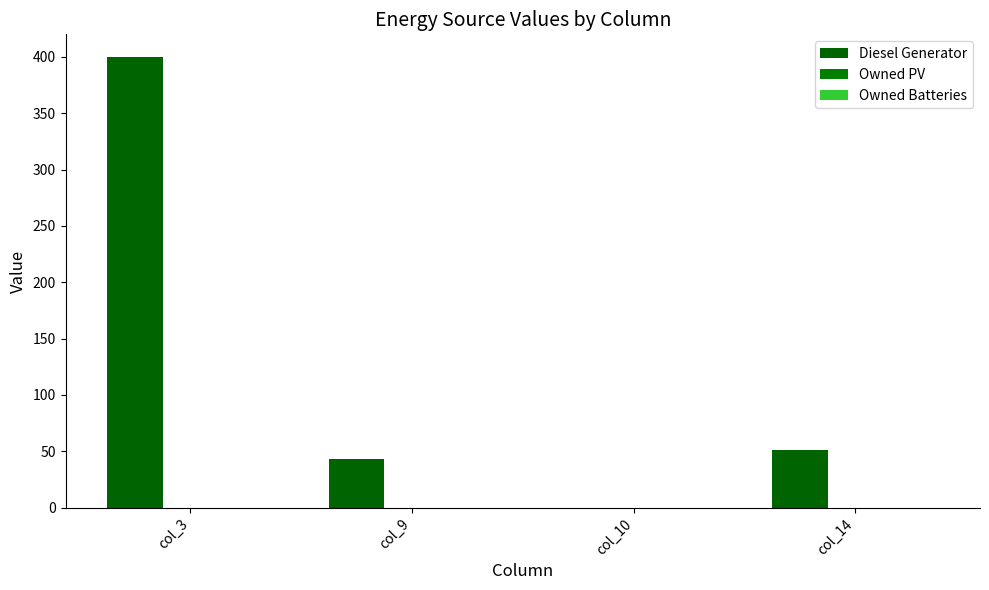

Count the number of categories in the chart.

4